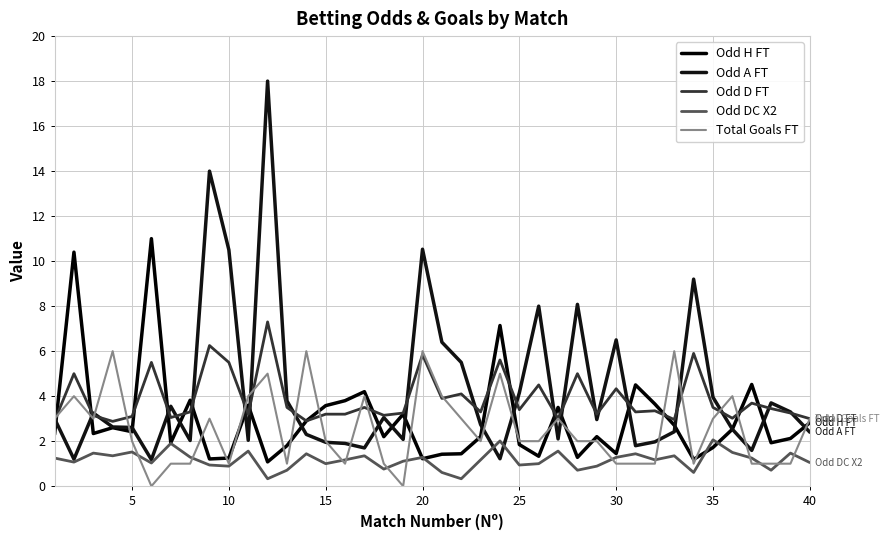

How many lines are shown in the chart?

5